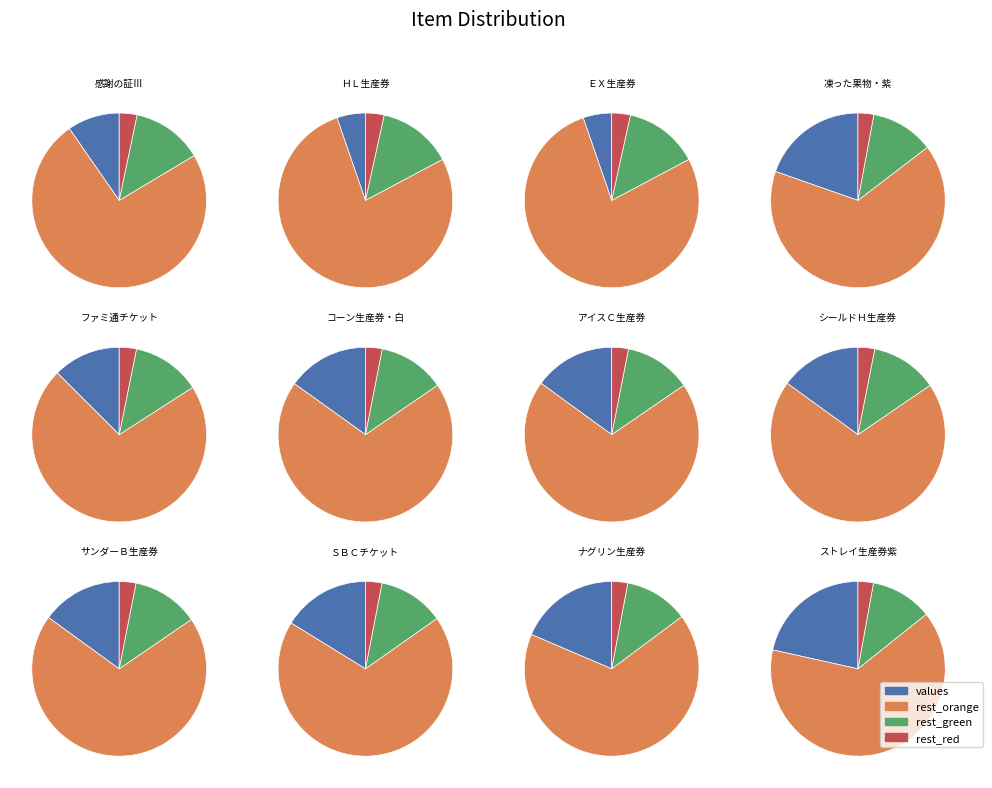

What percentage is NOT represented by ストレイ生産券紫?

86.9%